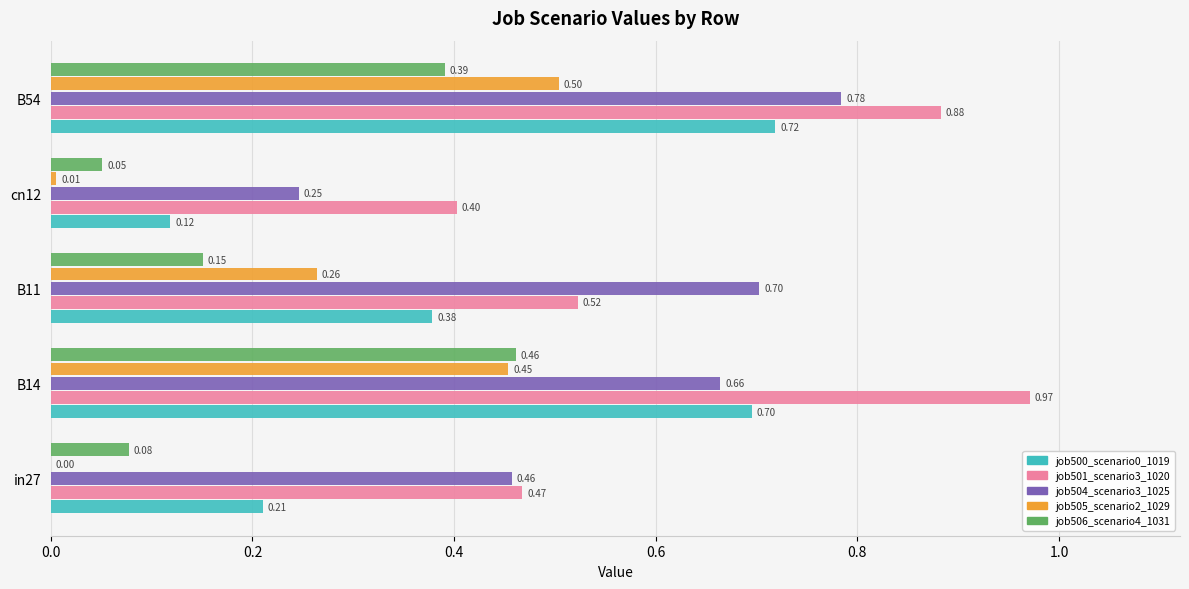

Is the value of job505_scenario2_1029 at cn12 greater than the value of job506_scenario4_1031 at in27?

No